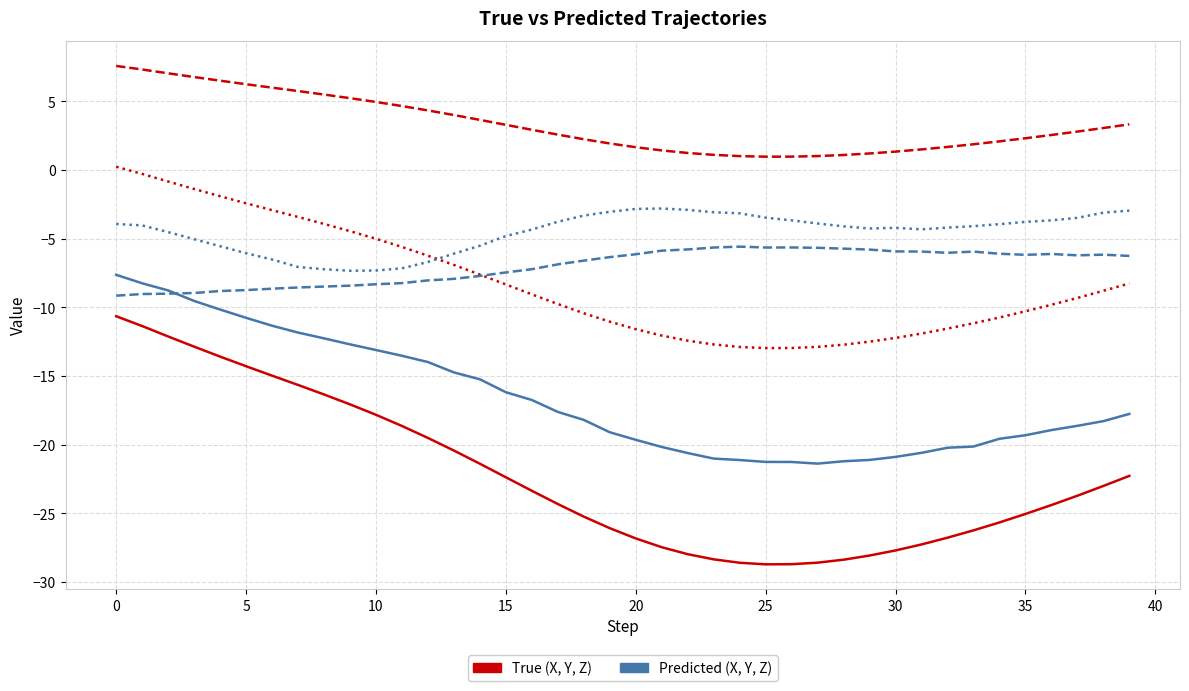

What is the minimum value shown in the chart?

-28.7